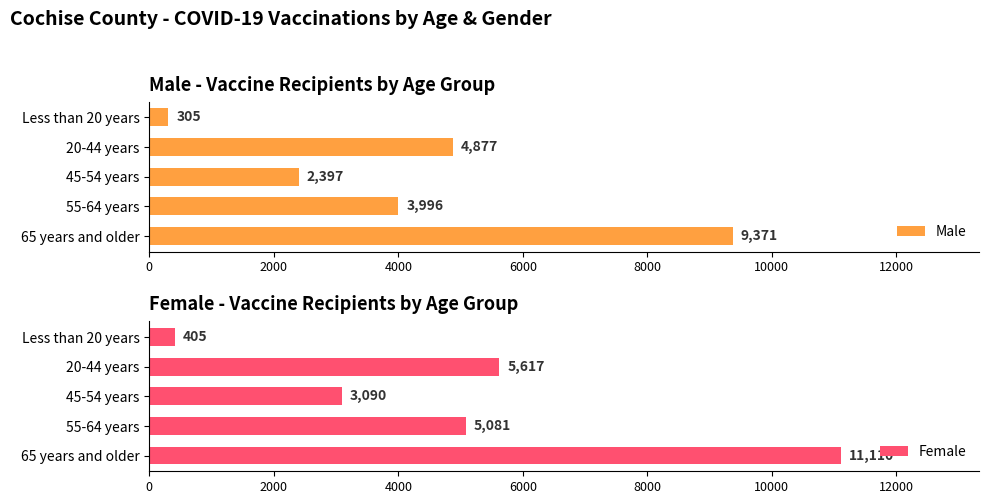

True or false: Male has a value of 3409 at 45-54 years.

False